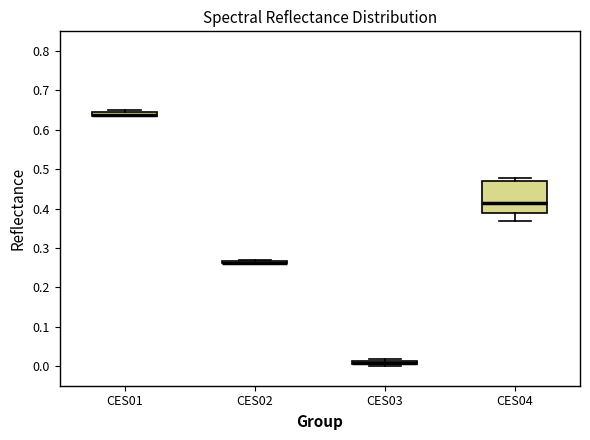

Comparing the boxes themselves (not the whiskers), which one is the tallest?

CES04